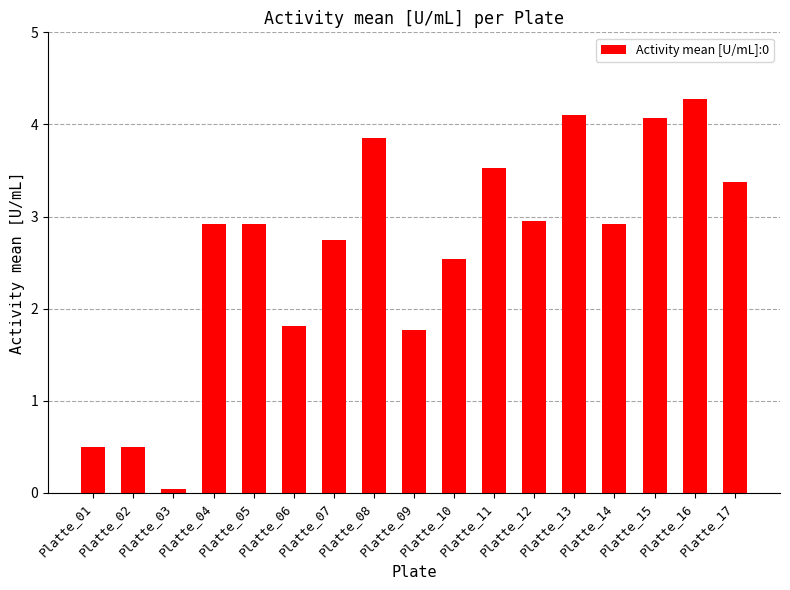

What is the difference between the maximum and minimum values?

4.2